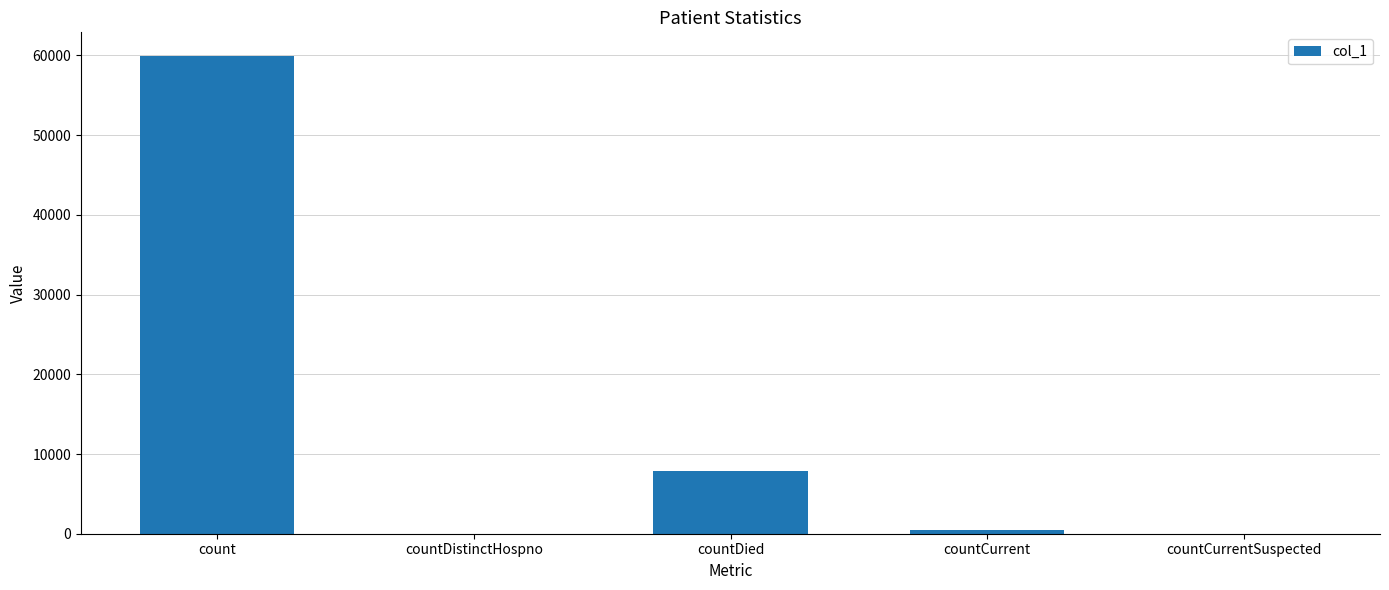

The value at countCurrentSuspected is -25125. True or false?

False